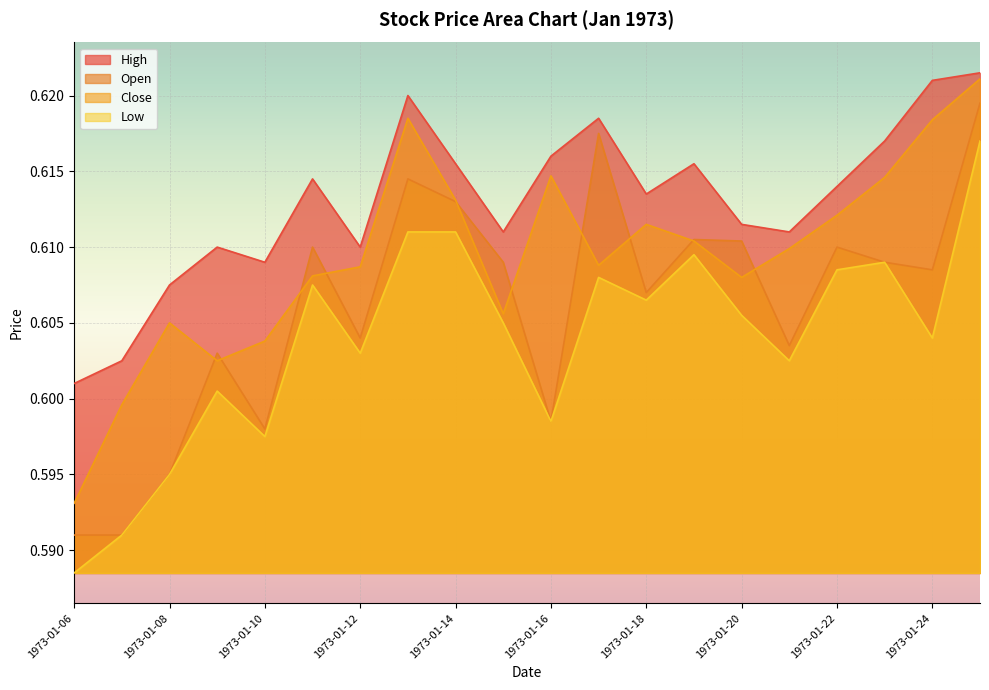

What are all the series names shown in the legend?

High, Open, Close, Low